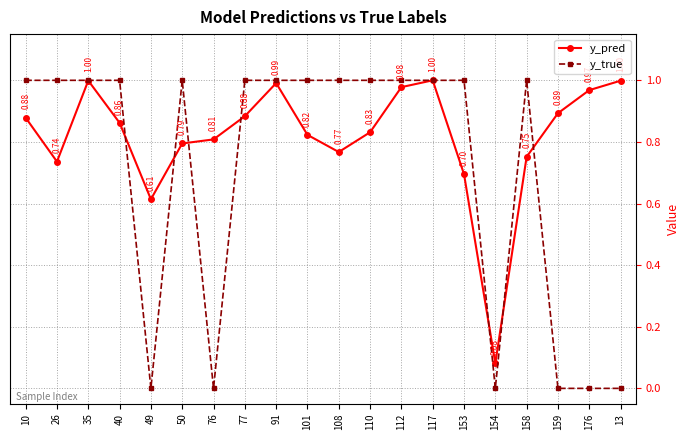

How many positive values does the y_true series have?

14